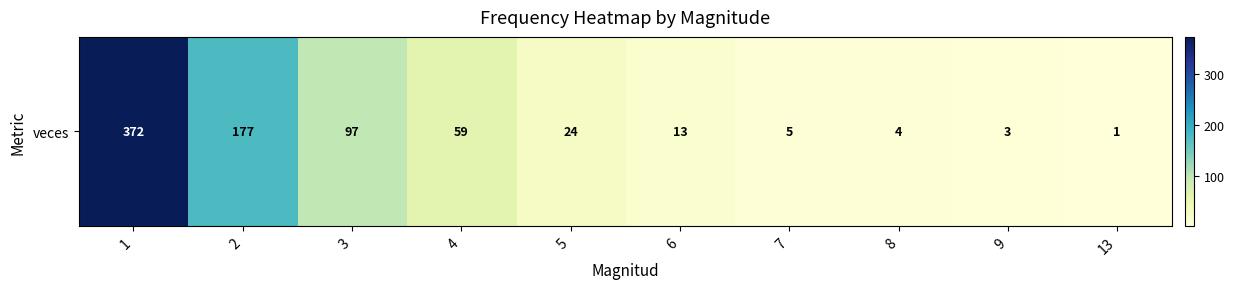

At which label is the value closest to 186?

2